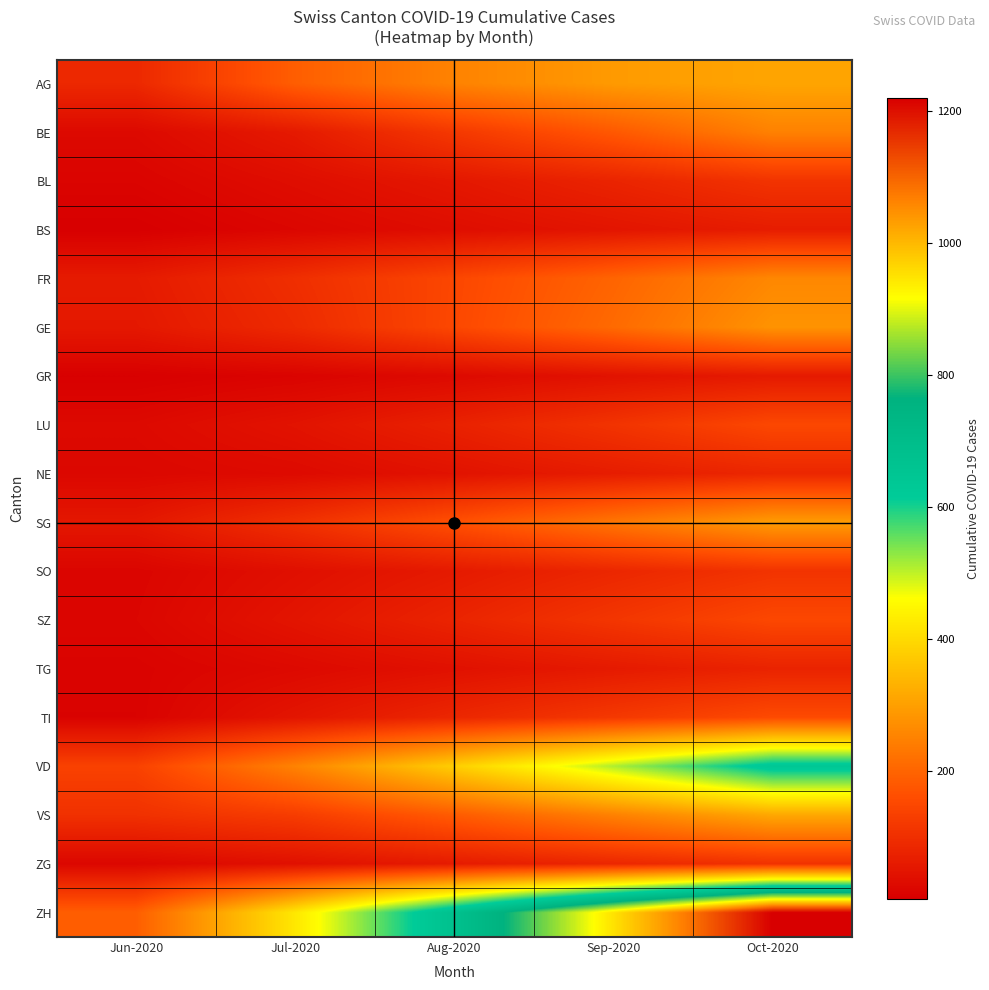

What is the maximum value shown in the chart?

1220